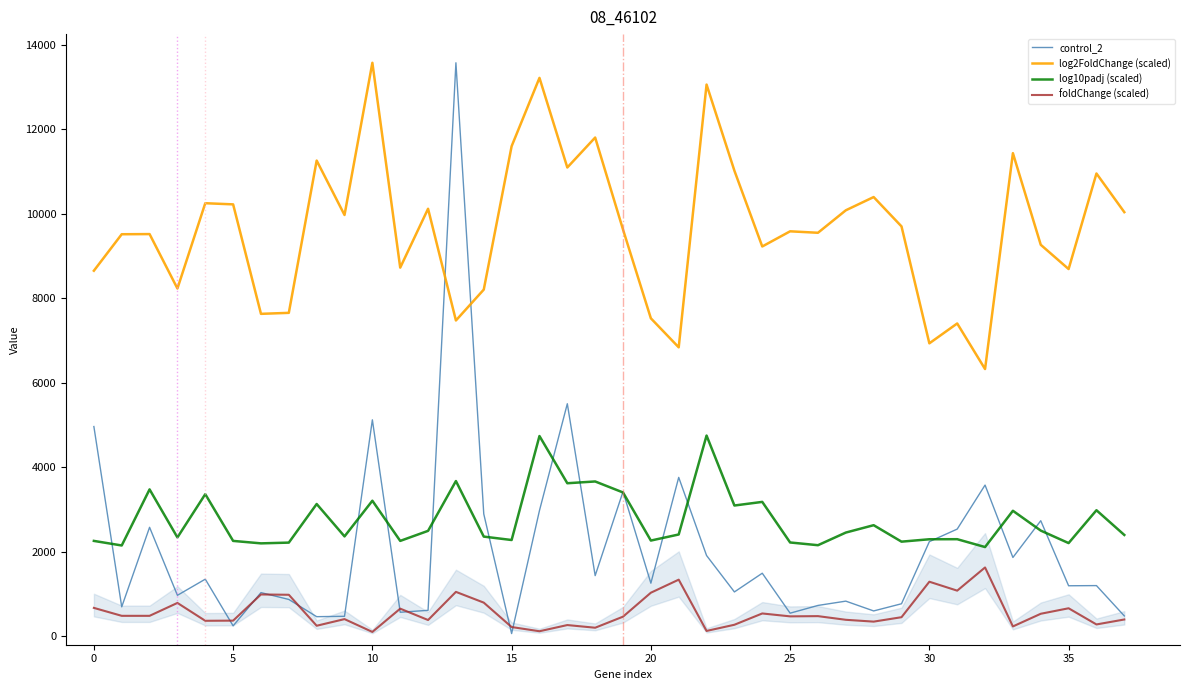

What is the maximum value for foldChange (scaled)?

1629.5